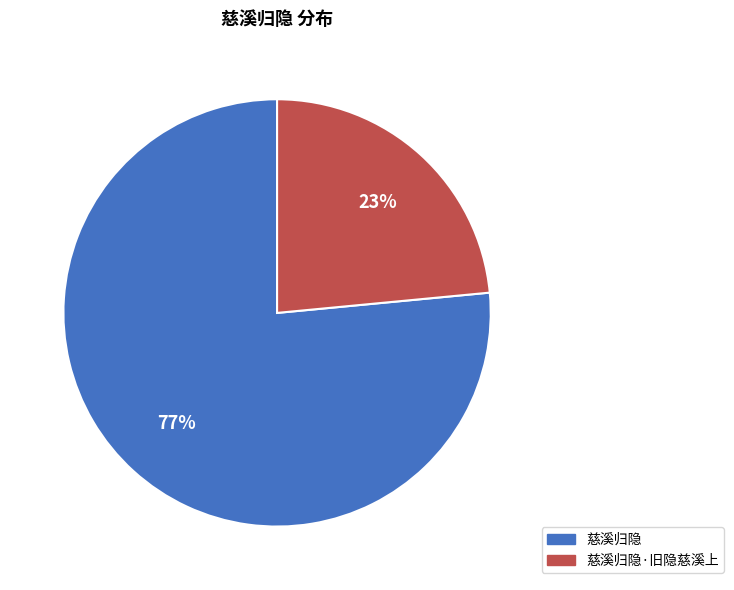

Which slice represents more than half of the pie?

慈溪归隐